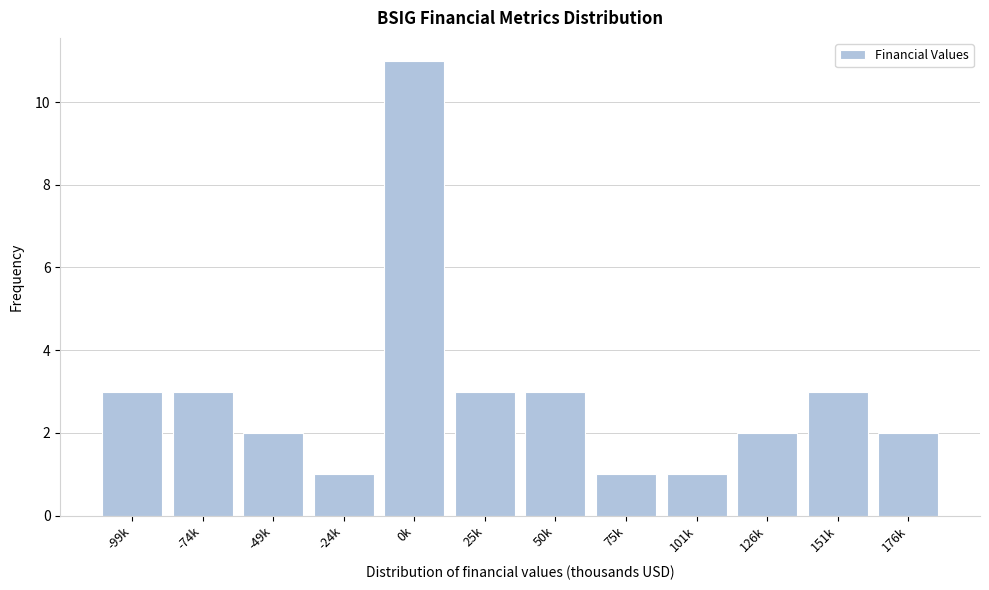

Reading left to right, extract all data points from this chart.

-99k=3	-74k=3	-49k=2	-24k=1	0k=11	25k=3	50k=3	75k=1	101k=1	126k=2	151k=3	176k=2